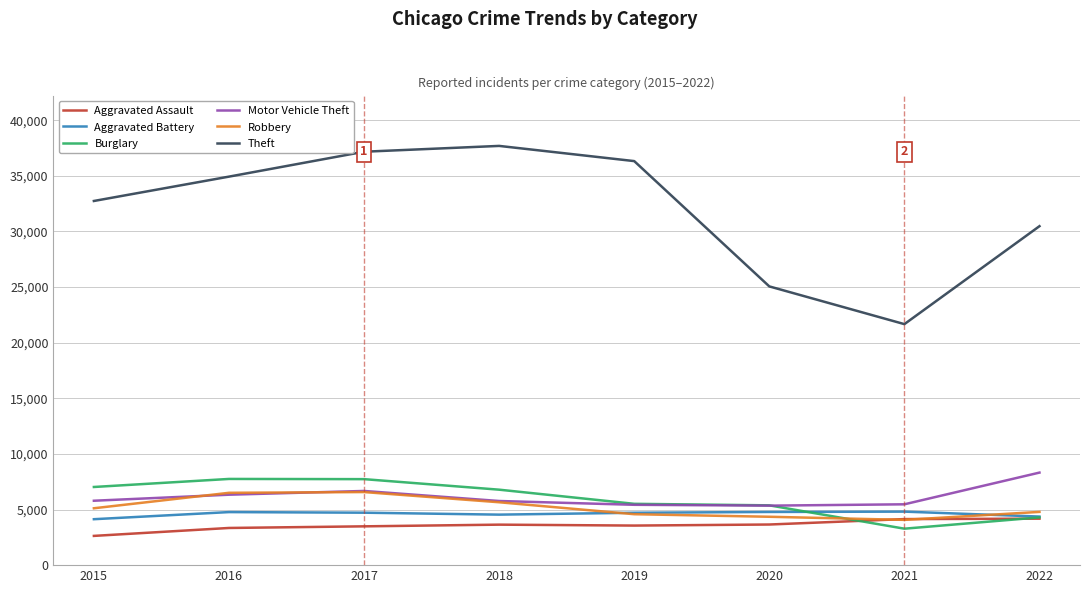

At which label does Theft reach its peak?

2018